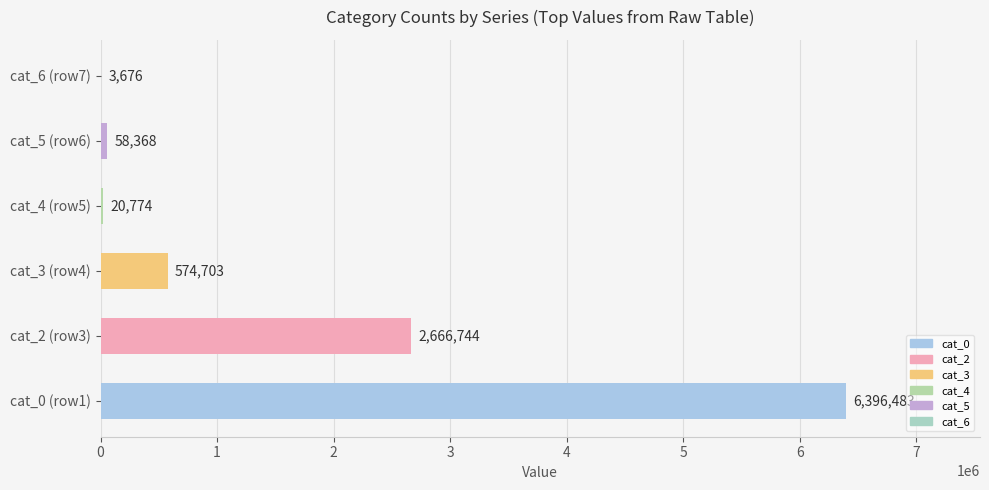

Count the number of data series in this chart.

1